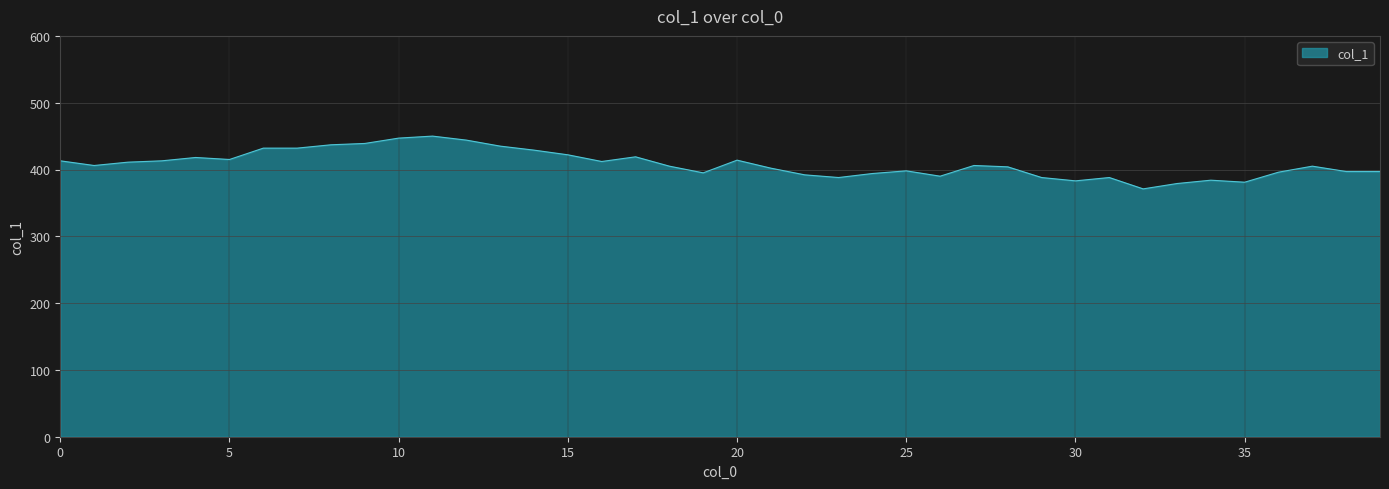

What is the difference between the maximum and minimum values?

79